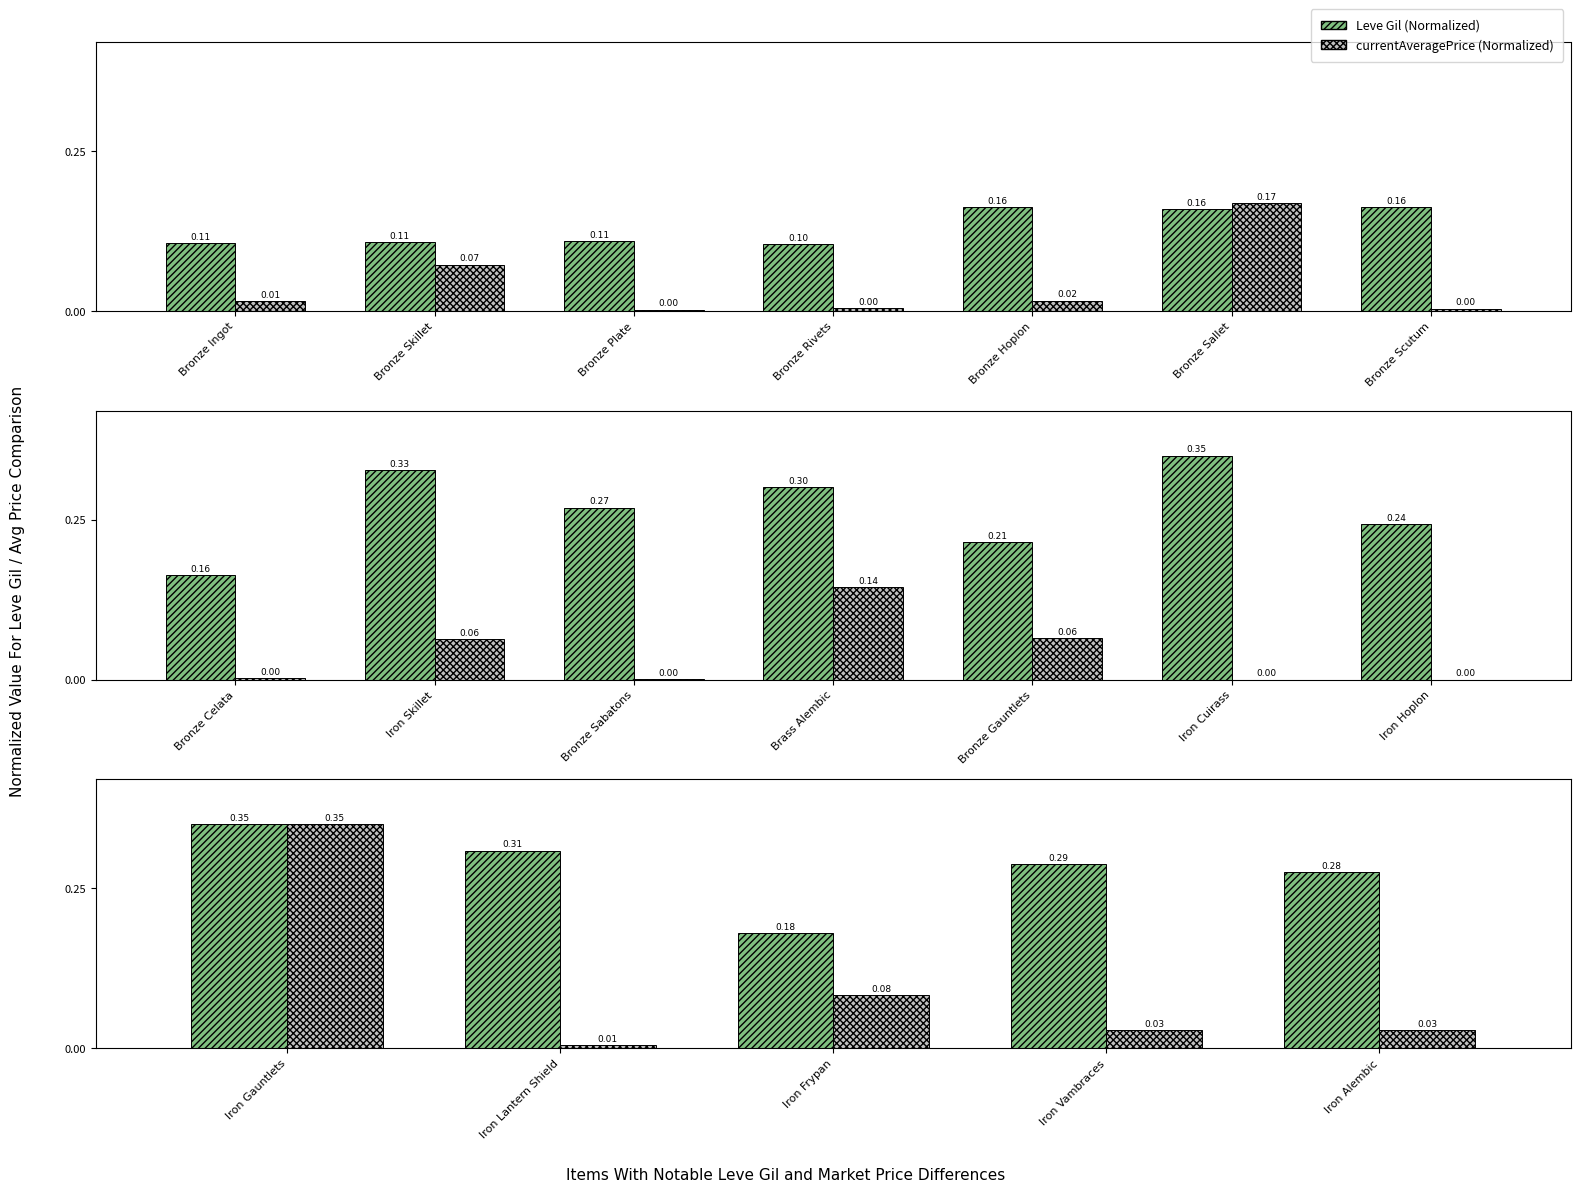

The Leve Gil (Normalized) series shows 0.5 at Iron Lantern Shield. True or false?

False